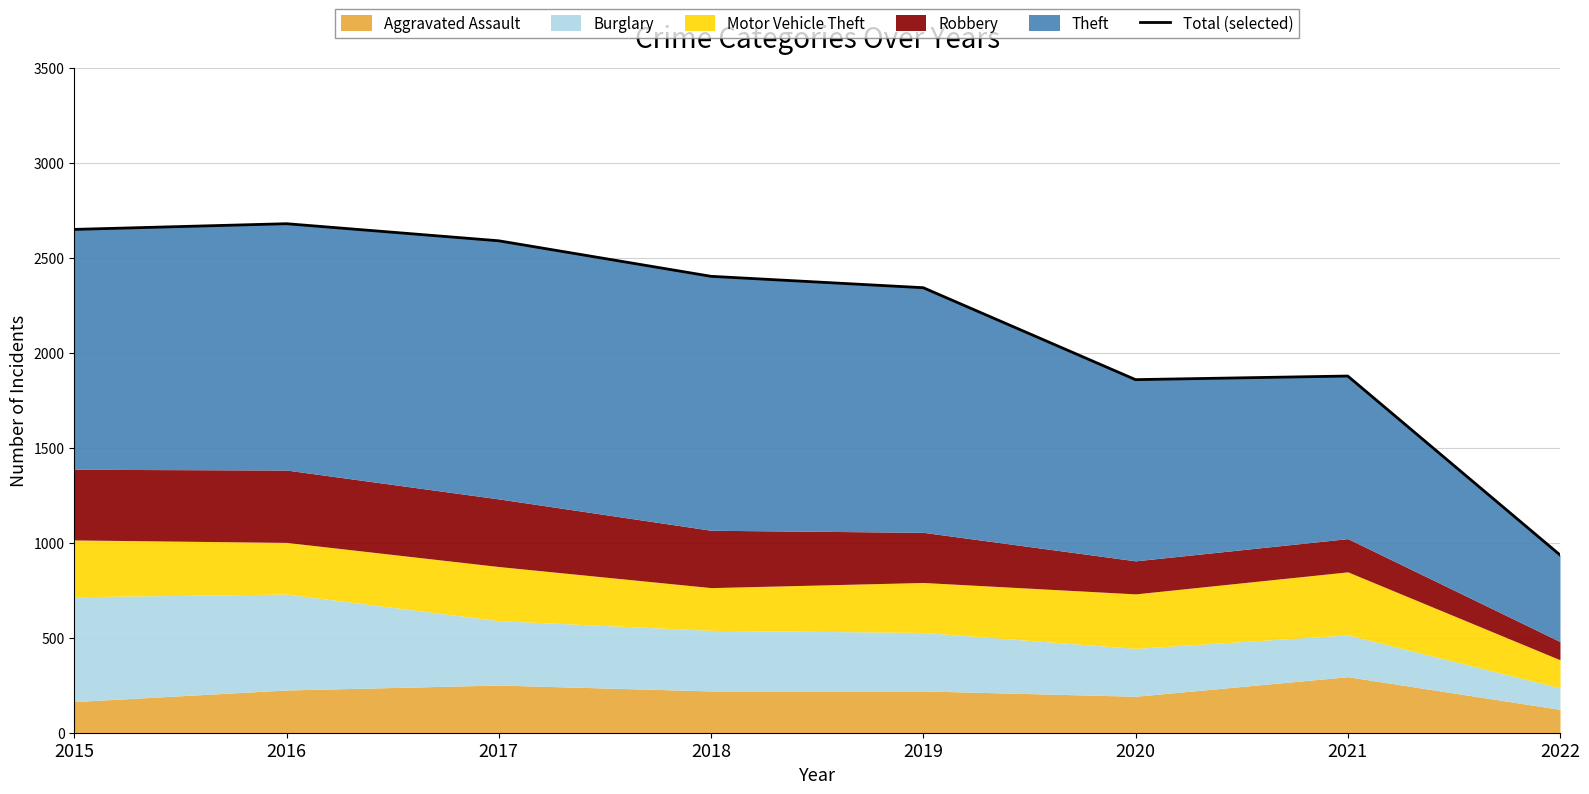

Where is the first local maximum?

2016